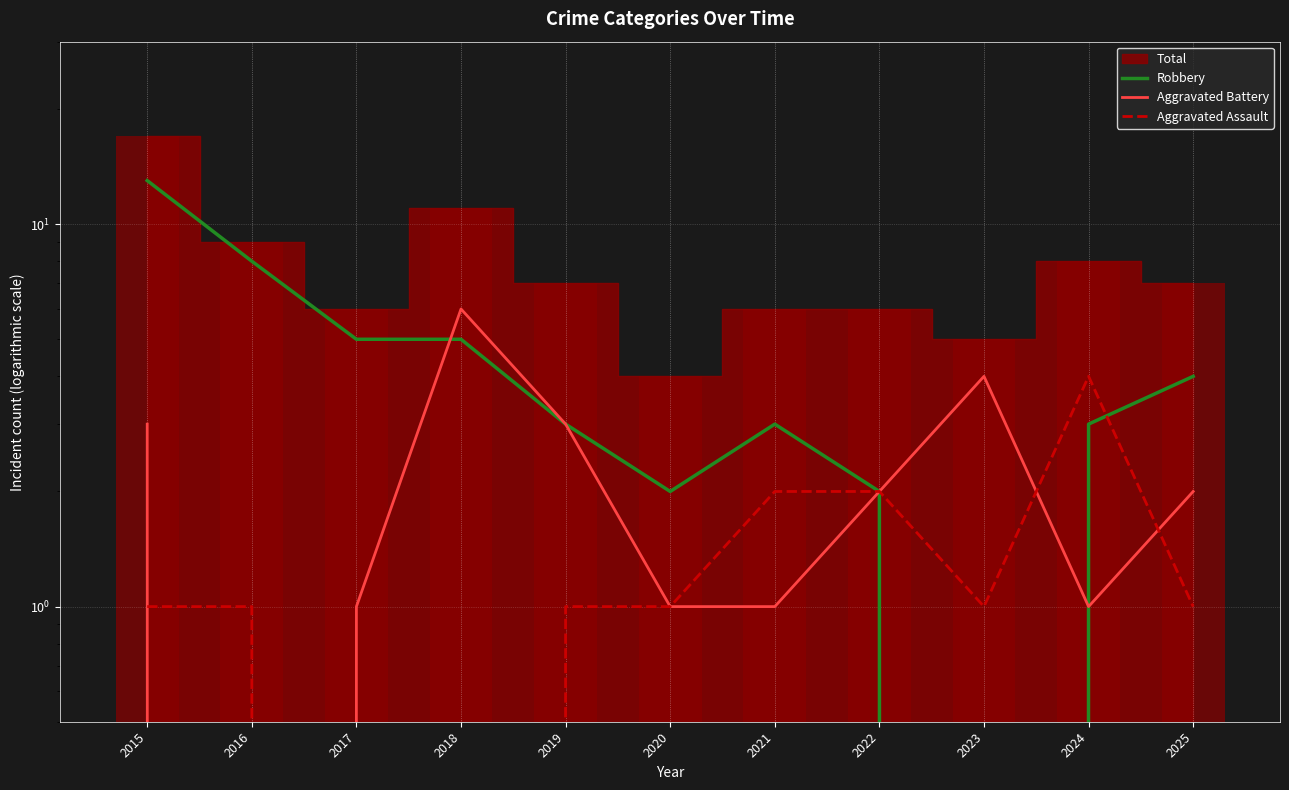

At which label does Aggravated Assault reach its minimum?

2017